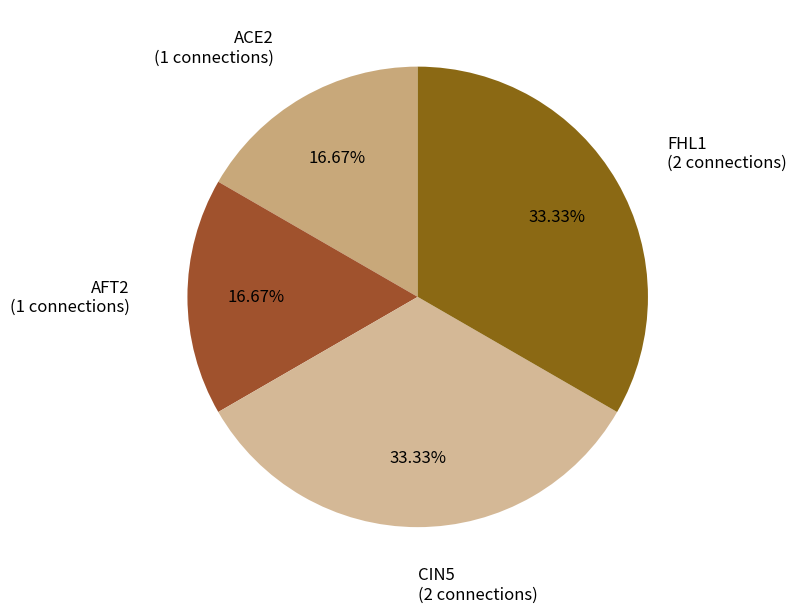

How many slices are in this pie chart?

4